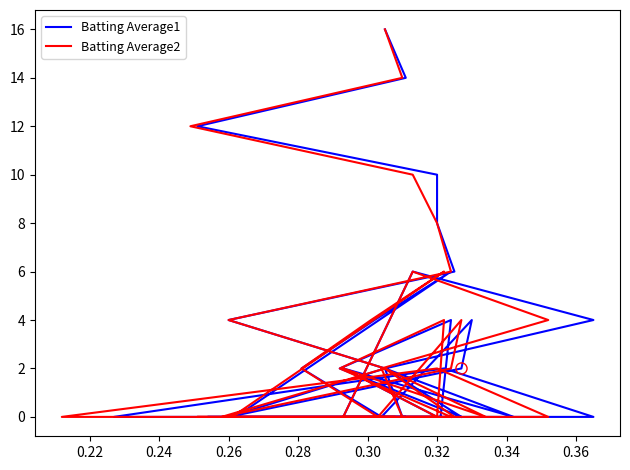

What is the sum of all Batting Average2 values?

114